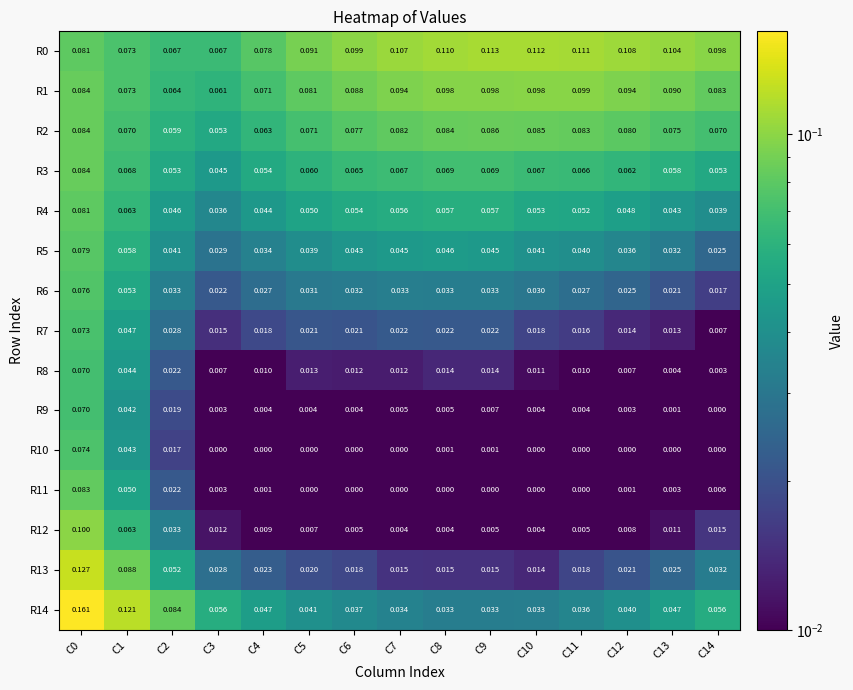

Which series has the largest total across all categories?

R0